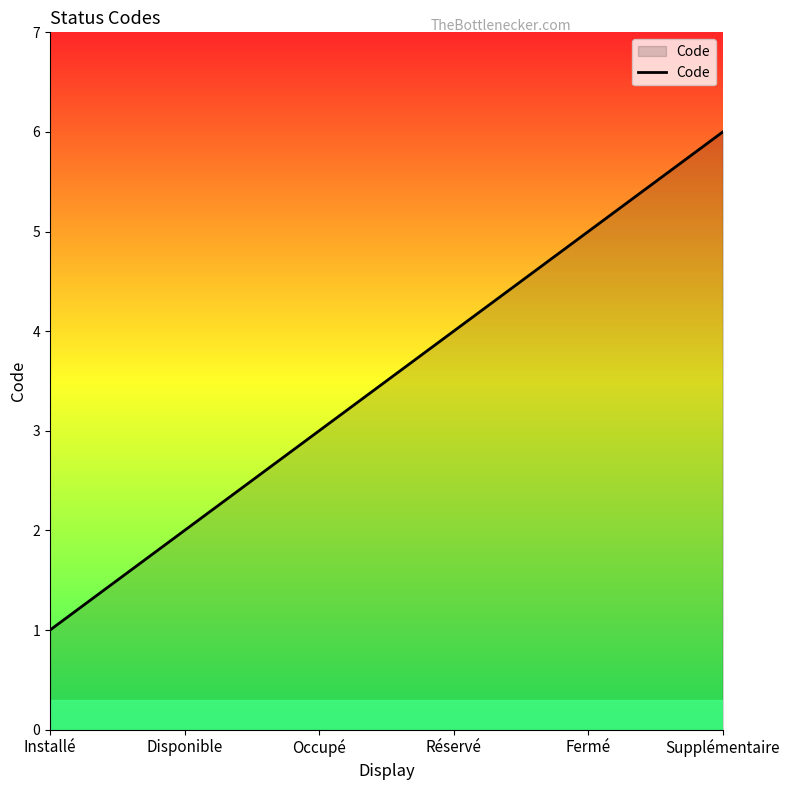

Which category has the lowest value across all series?

Installé